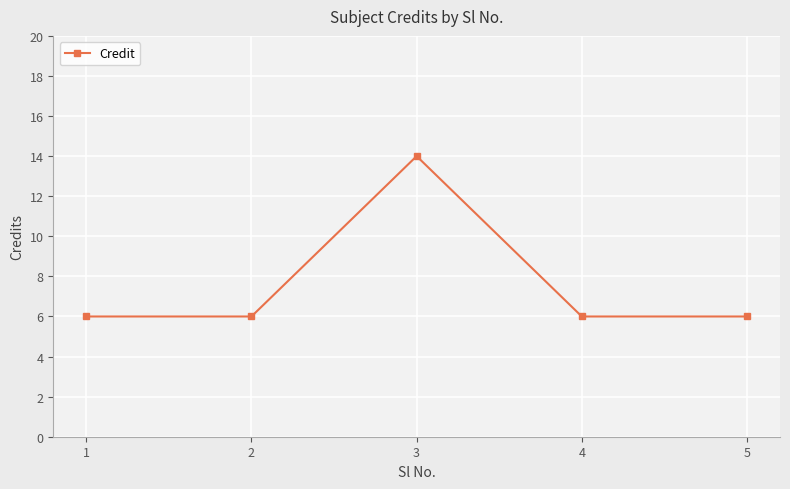

The value at 3 is 21. True or false?

False